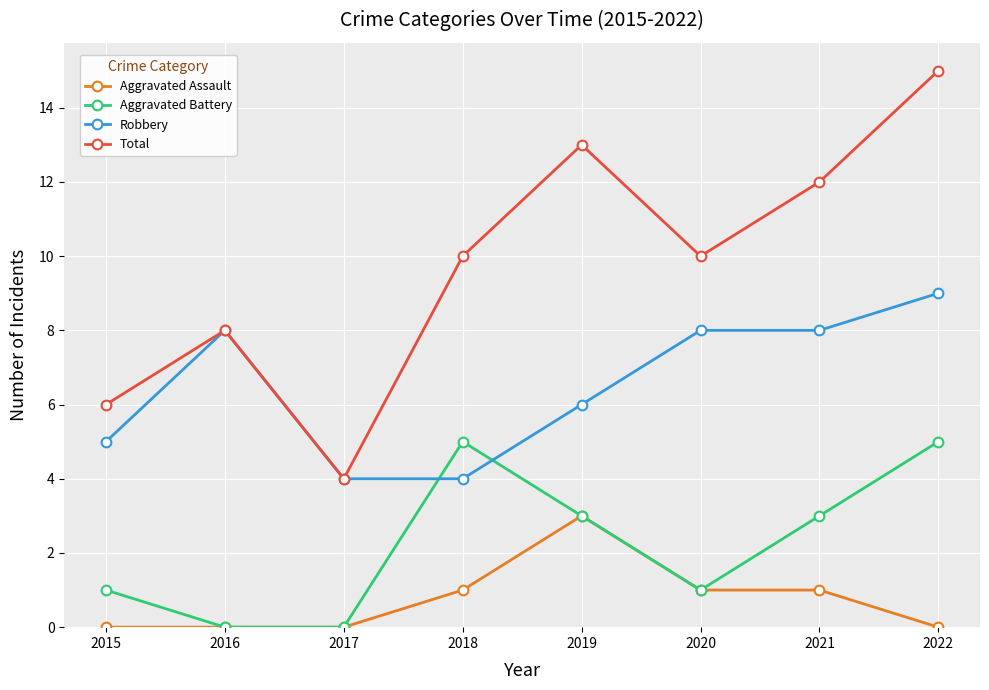

Reading left to right, what are all the values shown in this chart?

Aggravated Assault: 0	0	0	1	3	1	1	0
Aggravated Battery: 1	0	0	5	3	1	3	5
Robbery: 5	8	4	4	6	8	8	9
Total: 6	8	4	10	13	10	12	15